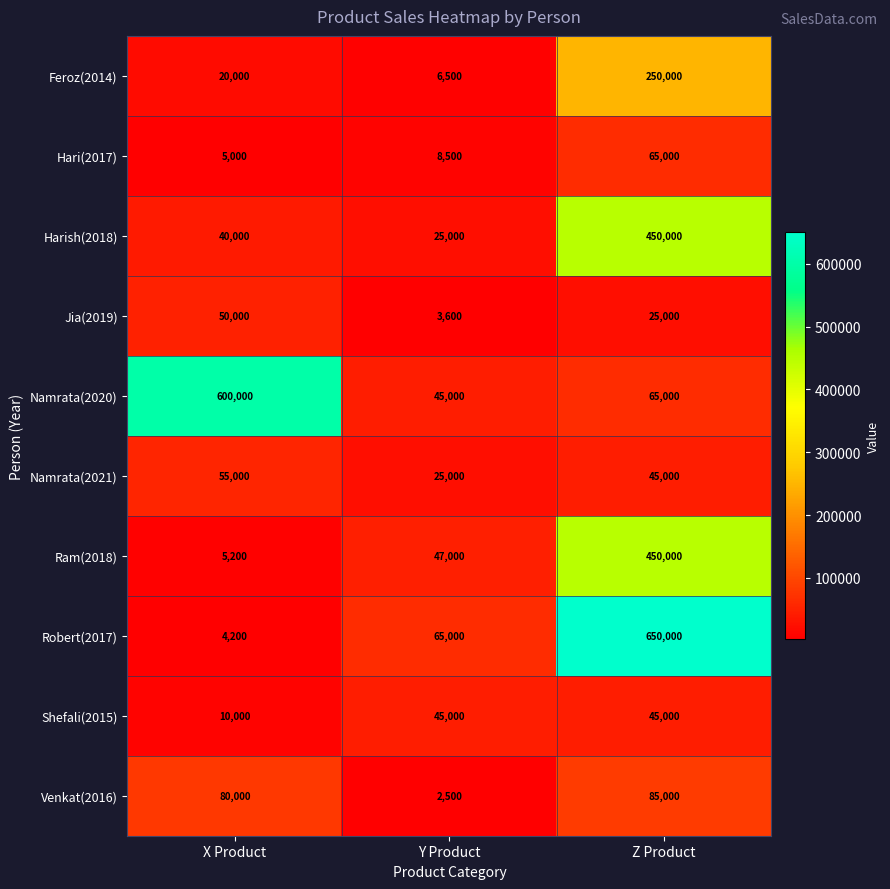

Which series has the largest total across all categories?

Robert(2017)